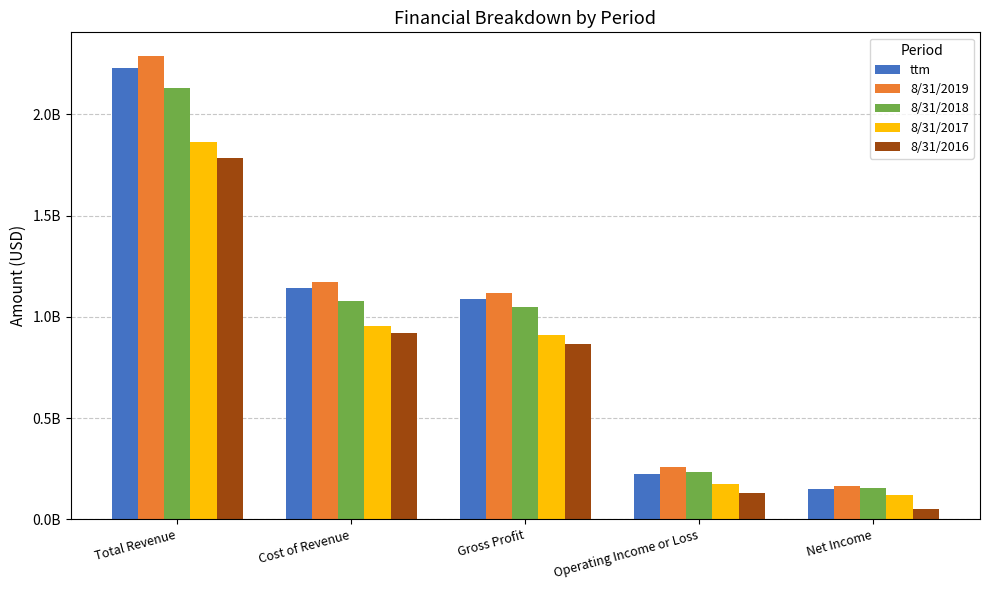

At how many categories does at least one series exceed 2247842811?

1